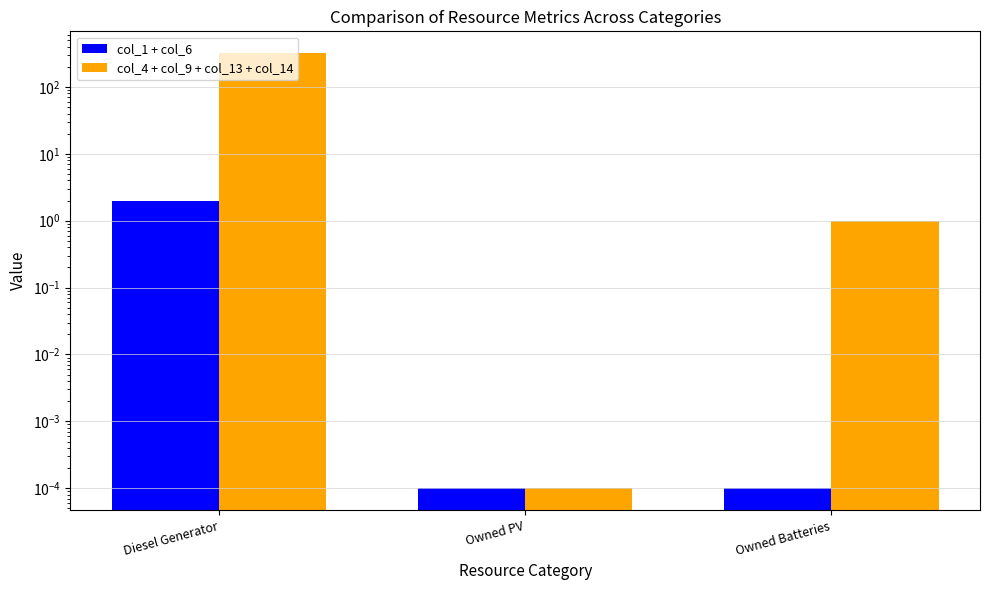

What is the difference between the highest and lowest values at Diesel Generator?

318.0